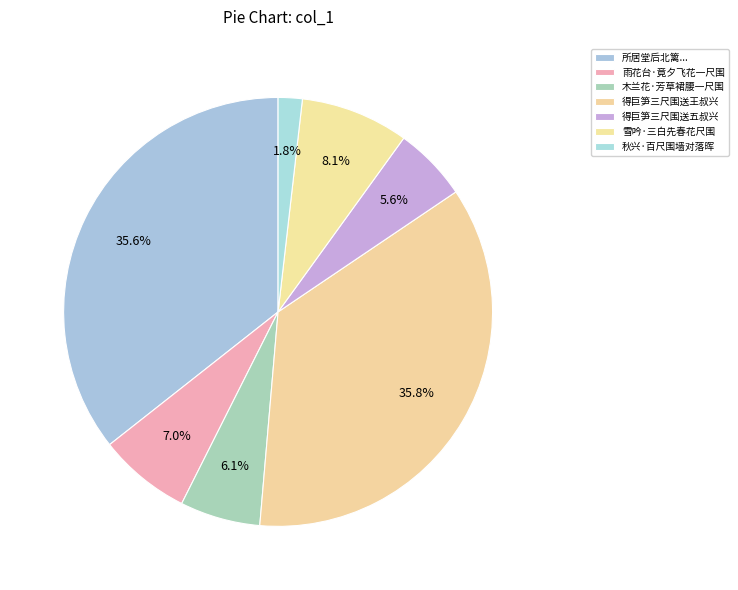

The 木兰花·芳草裙腰一尺围 slice represents 1% of the pie. True or false?

False